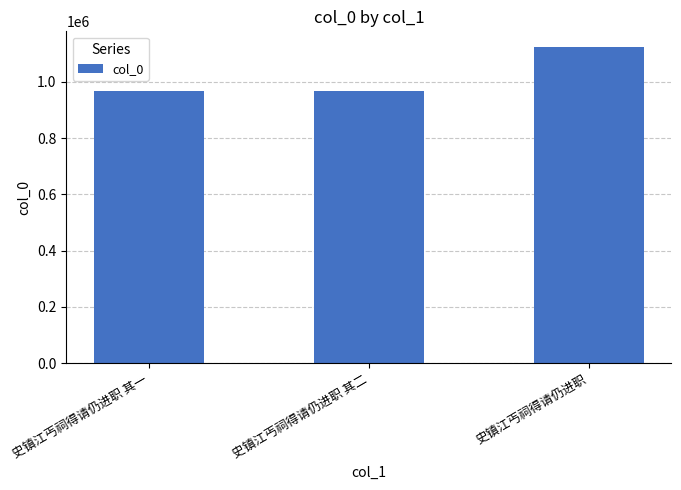

Does the chart contain any negative values?

No